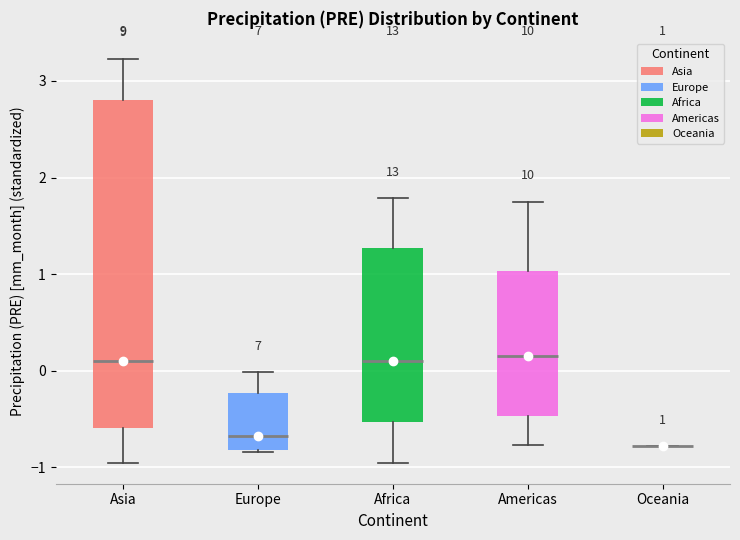

Which box is the tallest, from its lower edge to its upper edge?

Asia